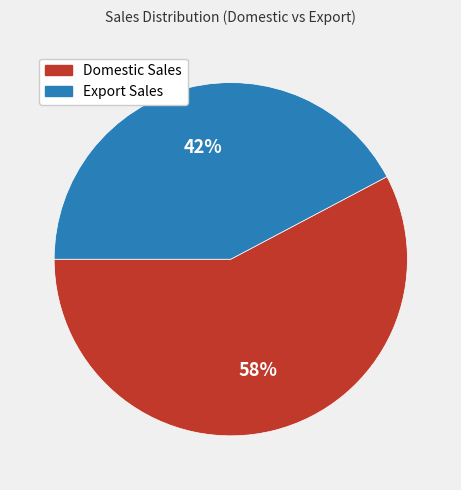

What is the largest slice in the pie chart?

Domestic Sales